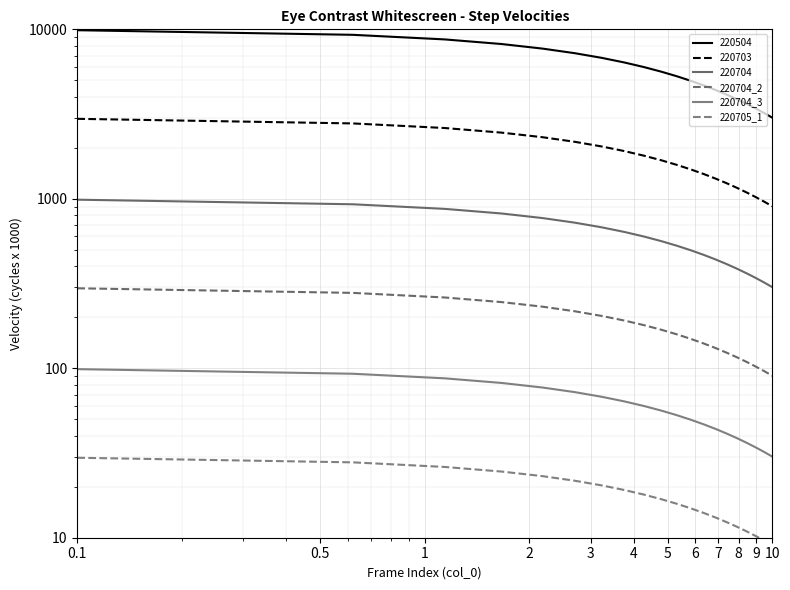

Does the chart display data point markers on the line(s)?

No